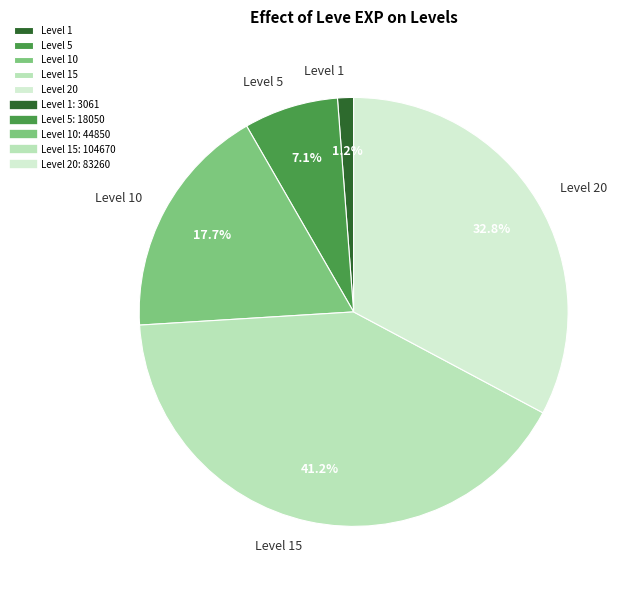

How many slices are in this pie chart?

5